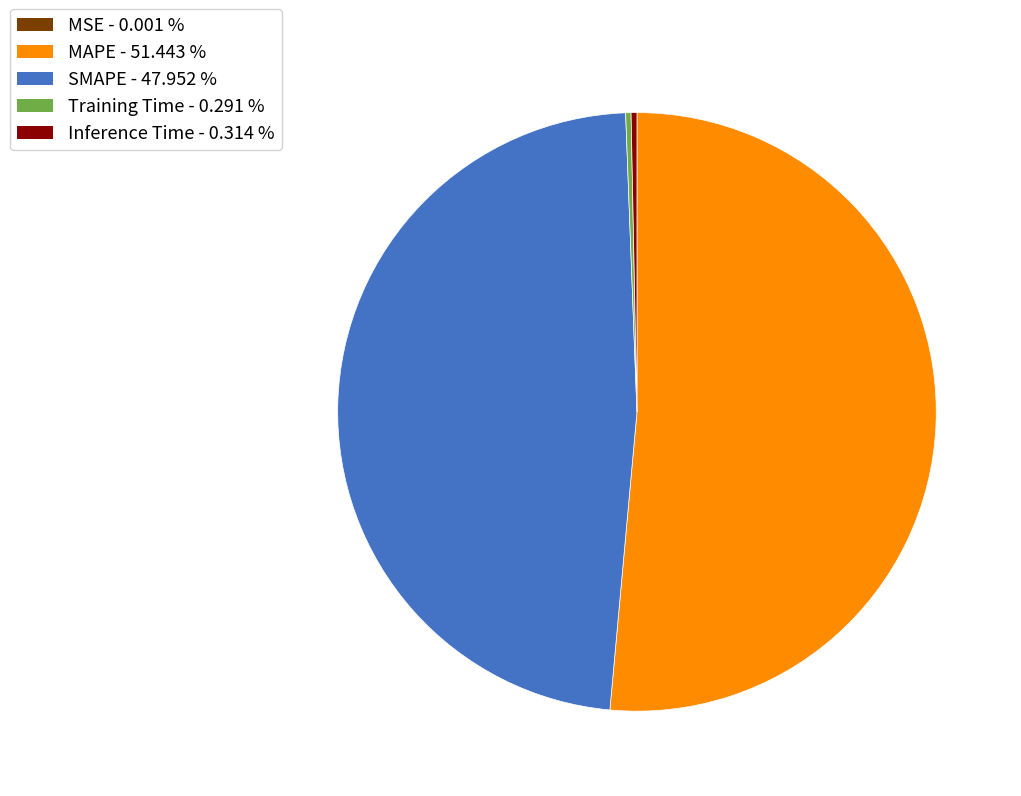

What is the majority slice?

MAPE